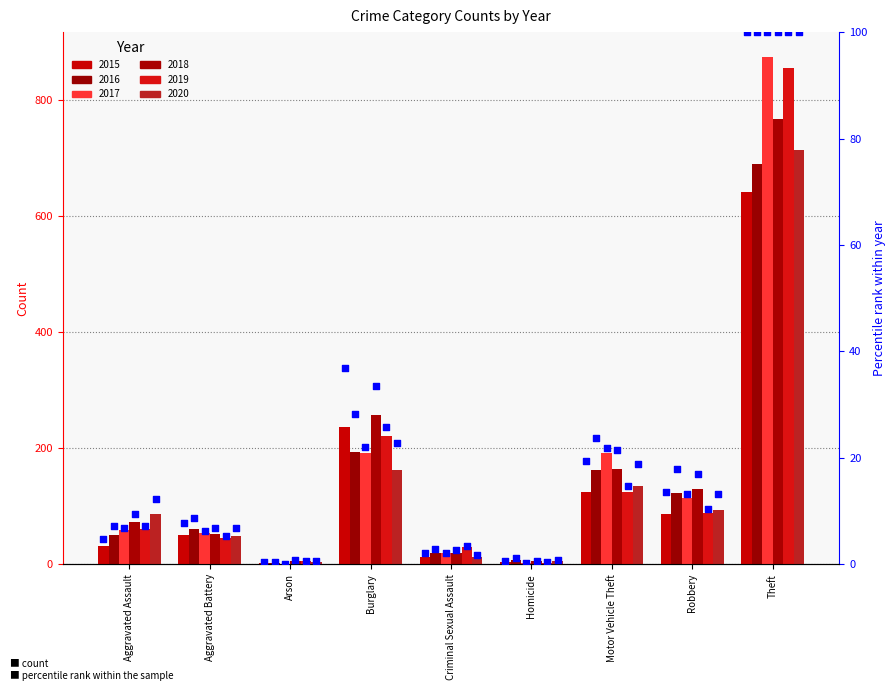

What is the total value across all series at Arson?

2.9